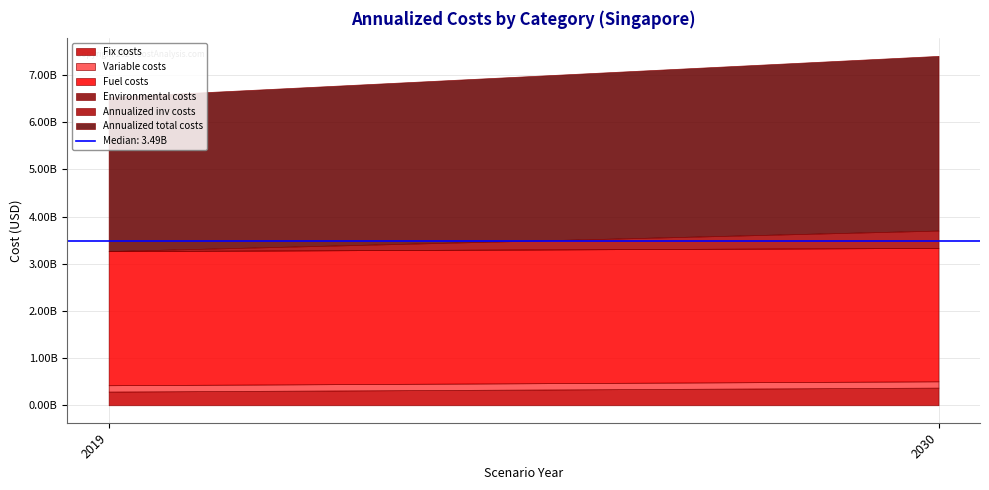

What is the difference between the maximum and minimum values in the Fuel costs series?

14774407.8